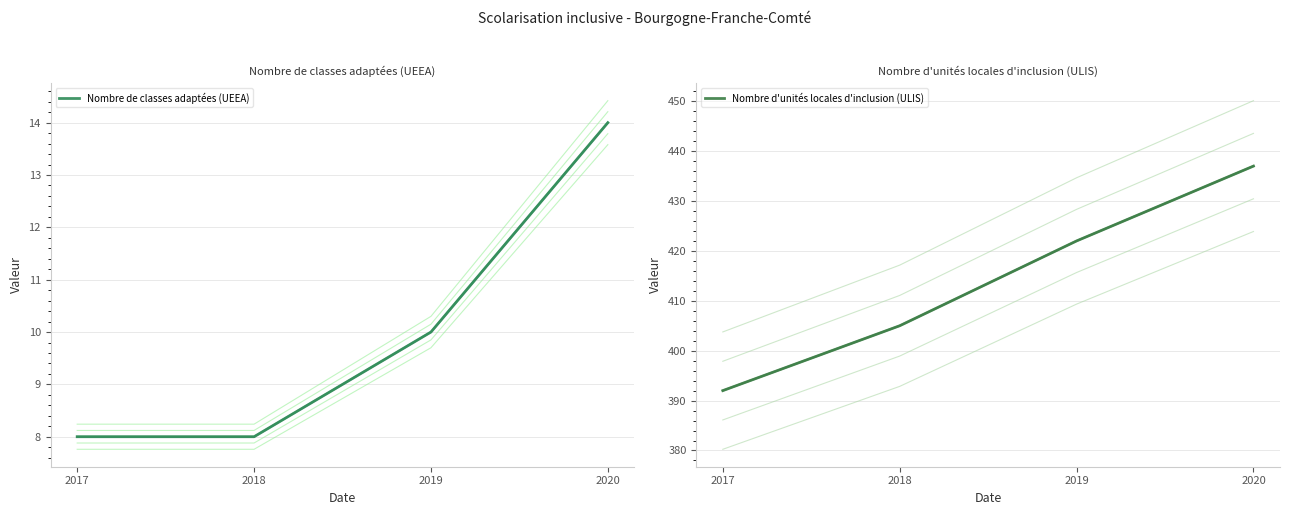

Which category has the highest value across all series?

2020